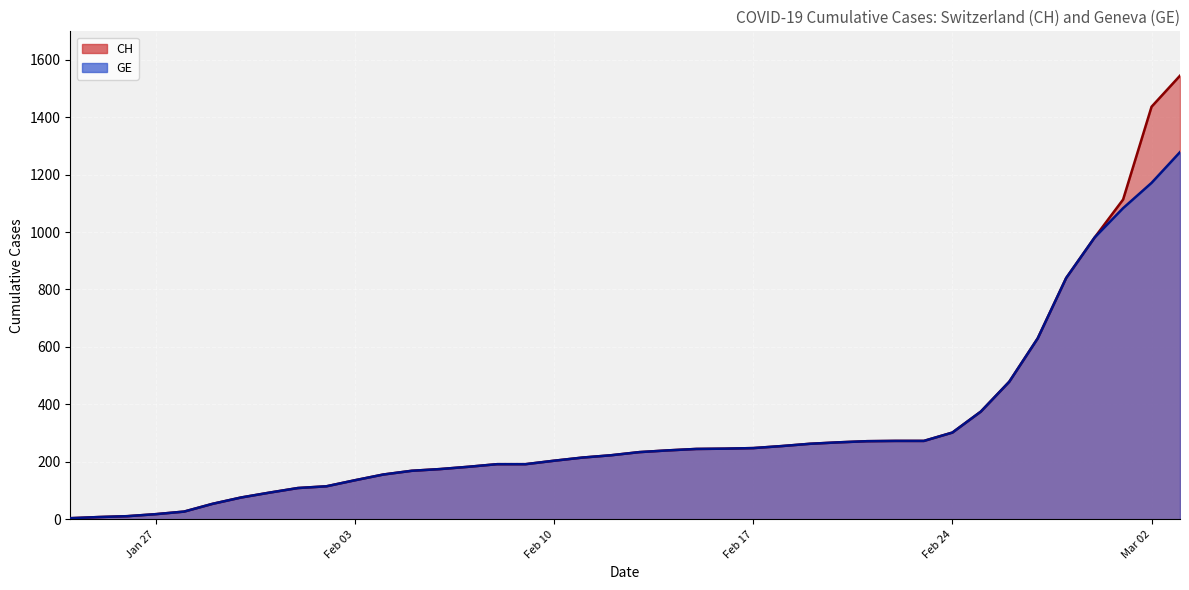

What is the greatest value displayed?

1544